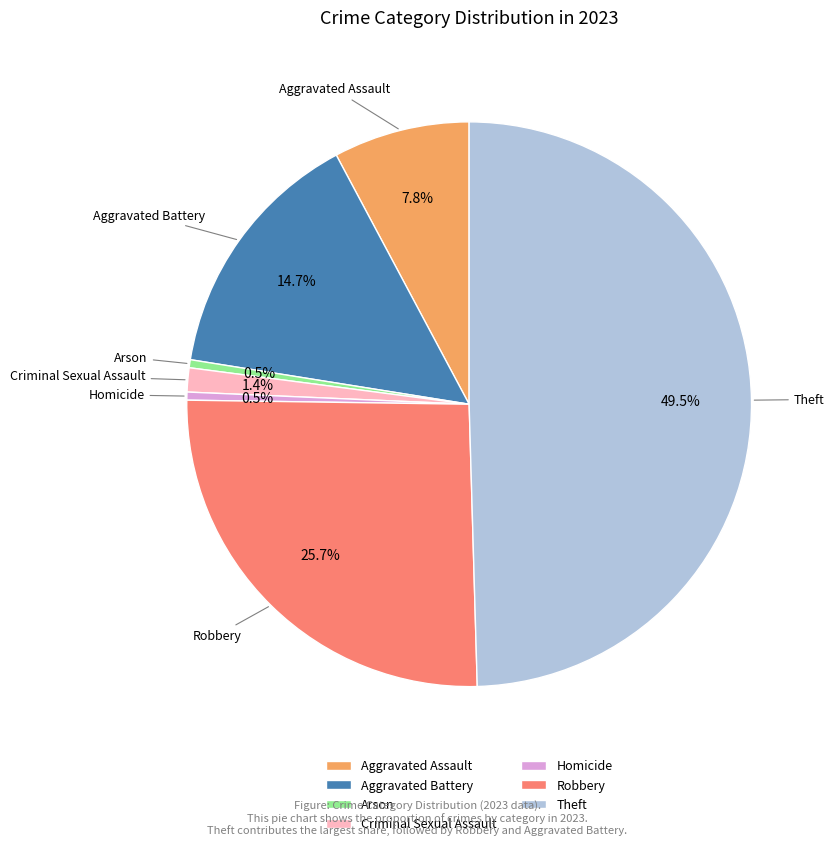

Which category has the biggest portion of the pie?

Theft